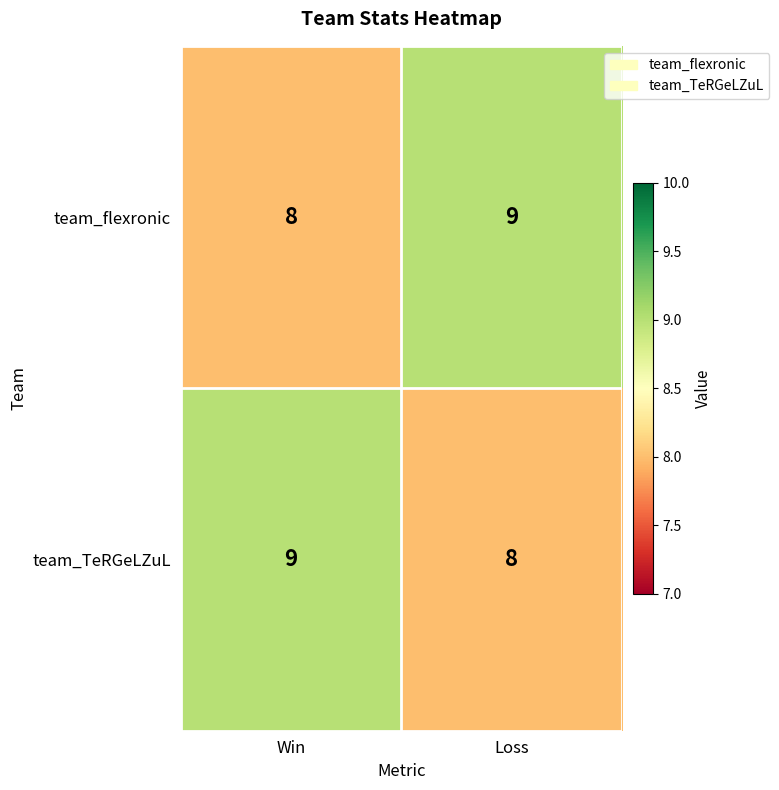

Count the number of categories in the chart.

2